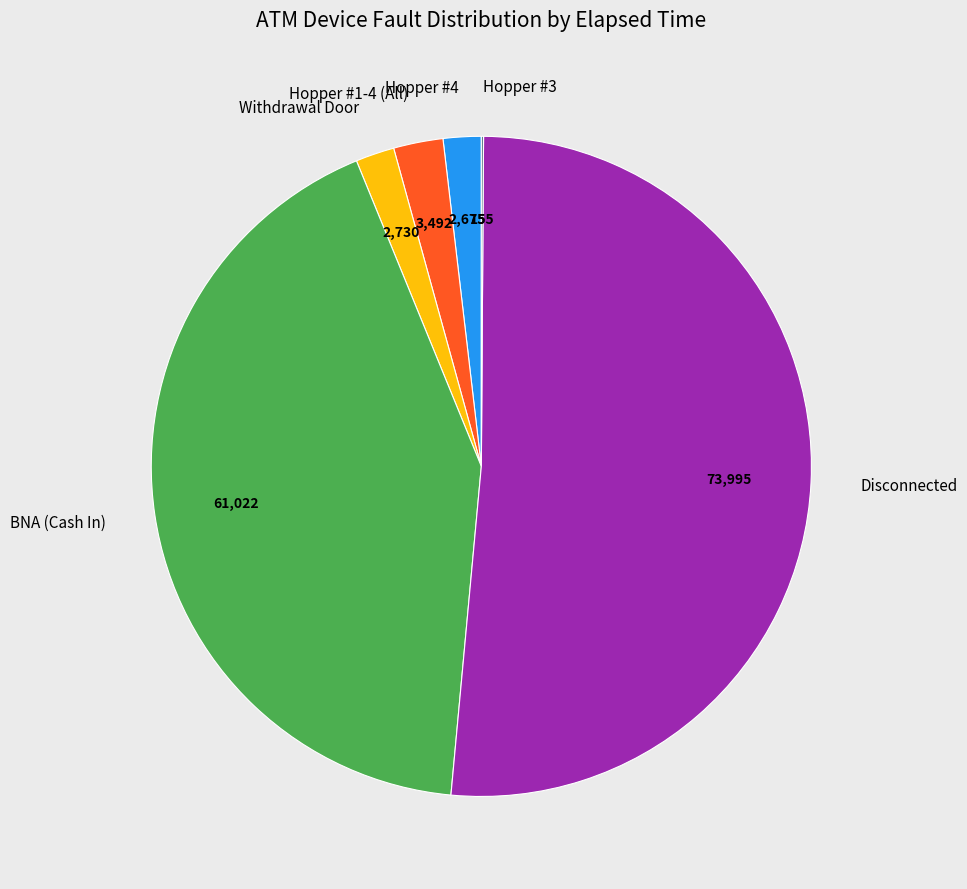

What is the largest slice in the pie chart?

Disconnected